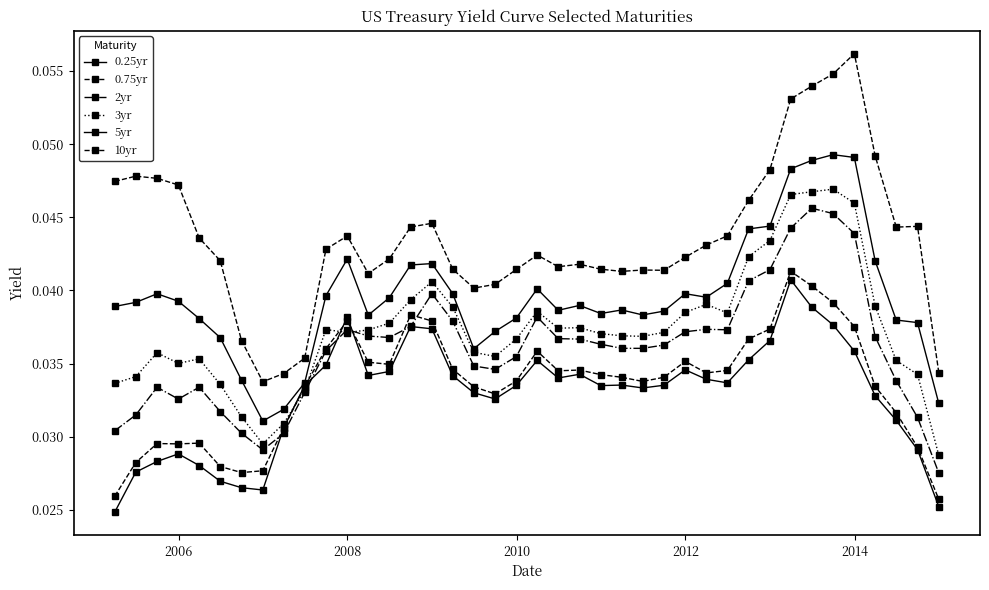

Count the number of data series in this chart.

6